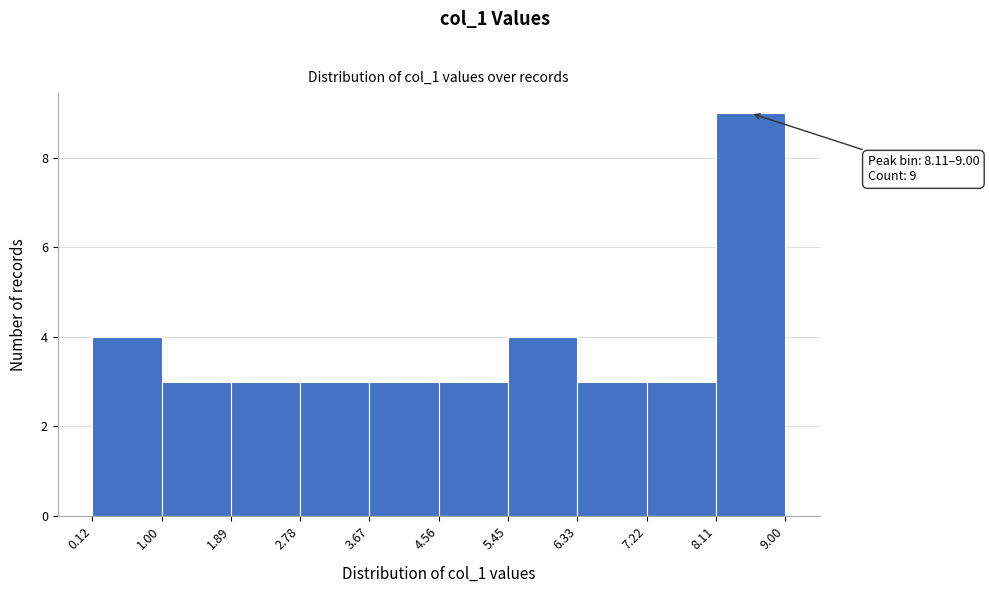

Over which range of the x-axis is the bar tallest?

8.11 to 9.00